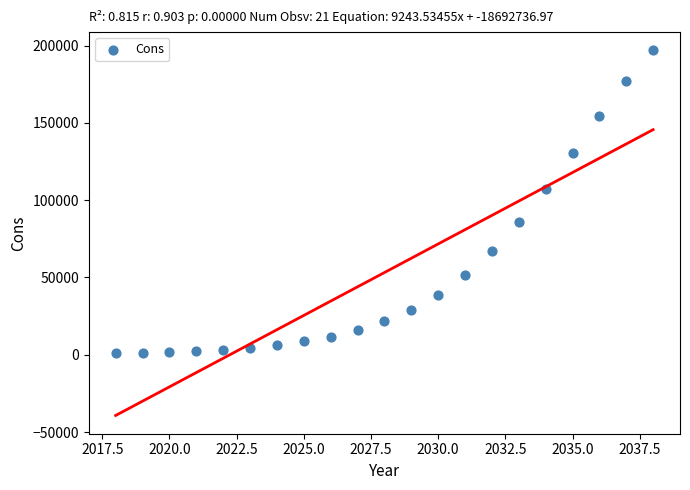

What is the range of X values (max minus min)?

20.0